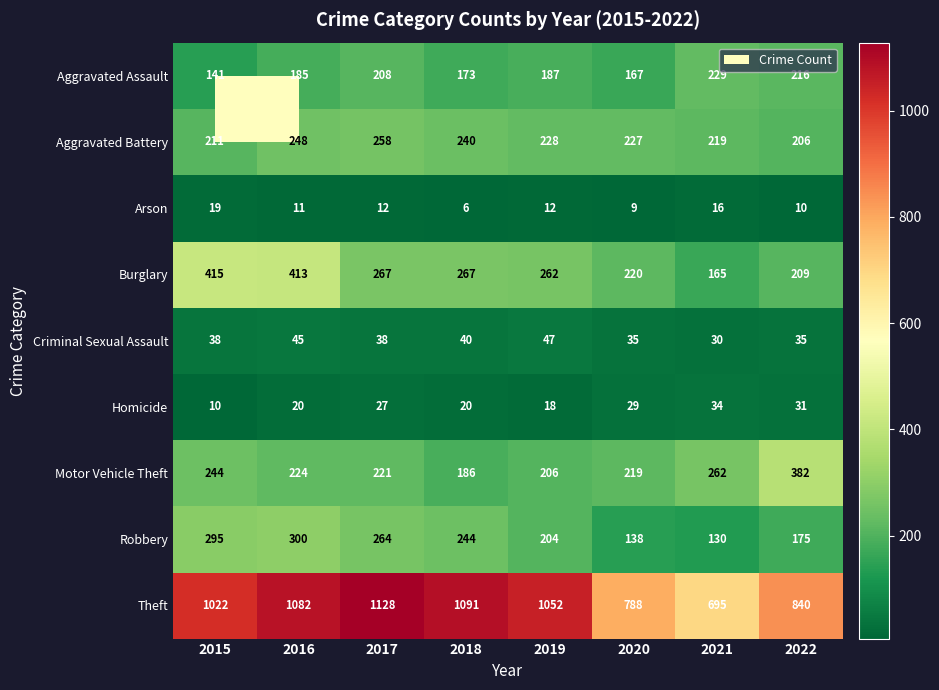

Is it true that Theft equals 486 at 2017?

False